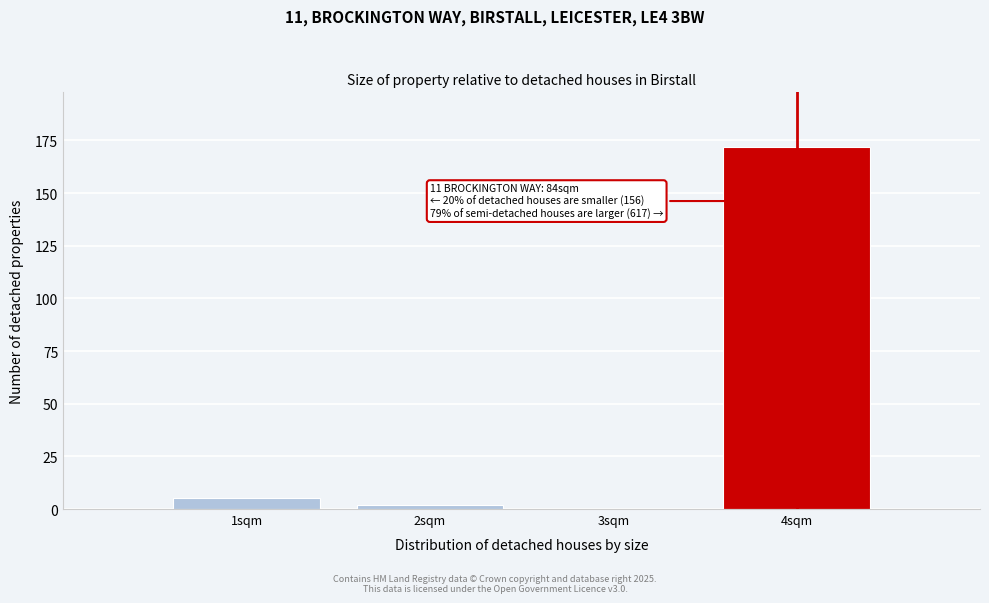

Over which range of the x-axis is the bar tallest?

3.5 to 4.5